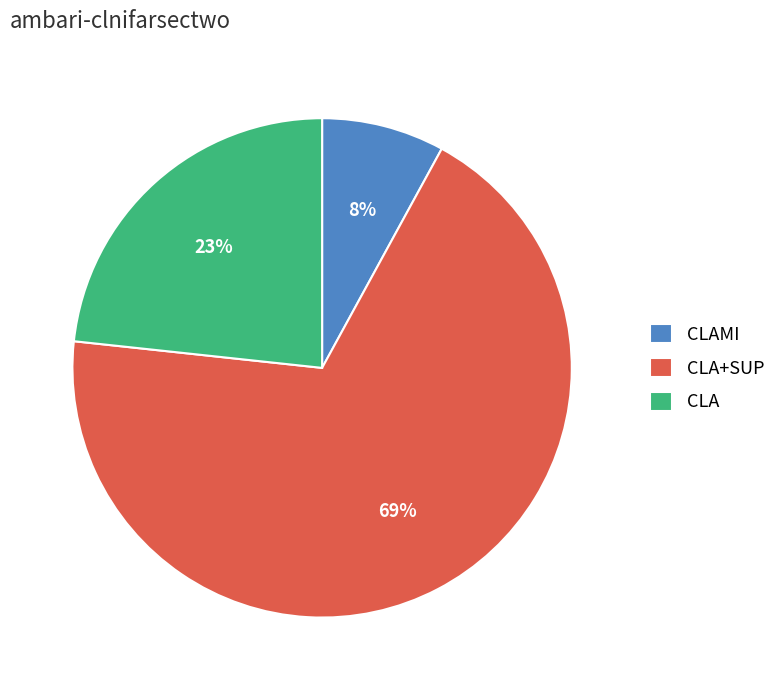

Between CLAMI and CLA+SUP, which is larger?

CLA+SUP